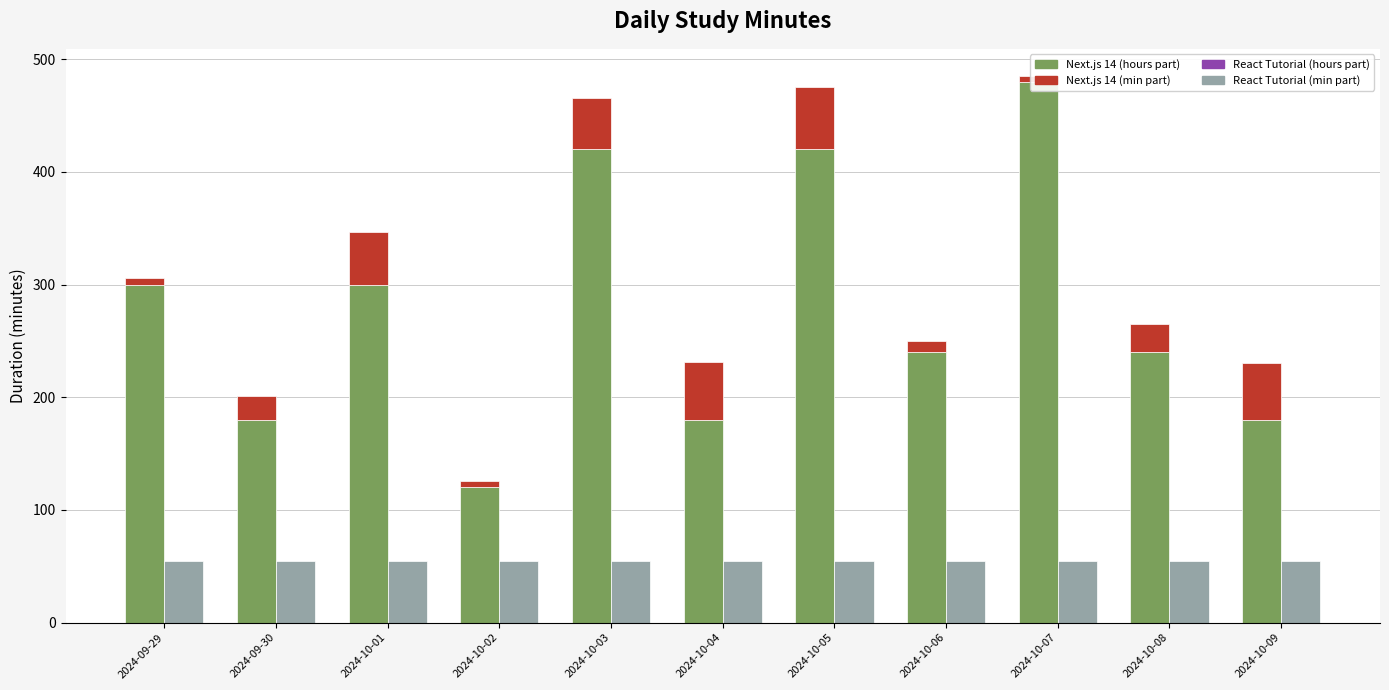

Reading left to right, what are all the values shown in this chart?

Next.js 14 - hours part: 2024-09-29=300	2024-09-30=180	2024-10-01=300	2024-10-02=120	2024-10-03=420	2024-10-04=180	2024-10-05=420	2024-10-06=240	2024-10-07=480	2024-10-08=240	2024-10-09=180
Next.js 14 - minutes part: 2024-09-29=6	2024-09-30=21	2024-10-01=47	2024-10-02=6	2024-10-03=46	2024-10-04=51	2024-10-05=55	2024-10-06=10	2024-10-07=5	2024-10-08=25	2024-10-09=50
React Tutorial - hours part: 2024-09-29=0	2024-09-30=0	2024-10-01=0	2024-10-02=0	2024-10-03=0	2024-10-04=0	2024-10-05=0	2024-10-06=0	2024-10-07=0	2024-10-08=0	2024-10-09=0
React Tutorial - minutes part: 2024-09-29=55	2024-09-30=55	2024-10-01=55	2024-10-02=55	2024-10-03=55	2024-10-04=55	2024-10-05=55	2024-10-06=55	2024-10-07=55	2024-10-08=55	2024-10-09=55